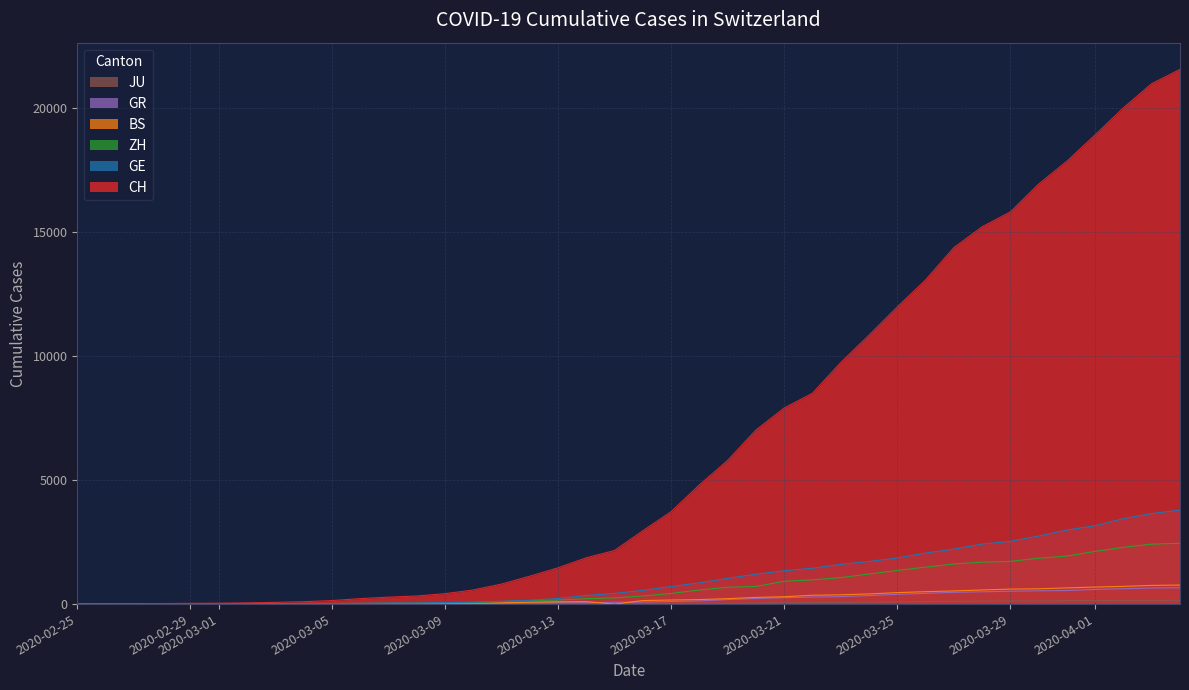

What are all the series names shown in the legend?

CH, GE, ZH, BS, GR, JU